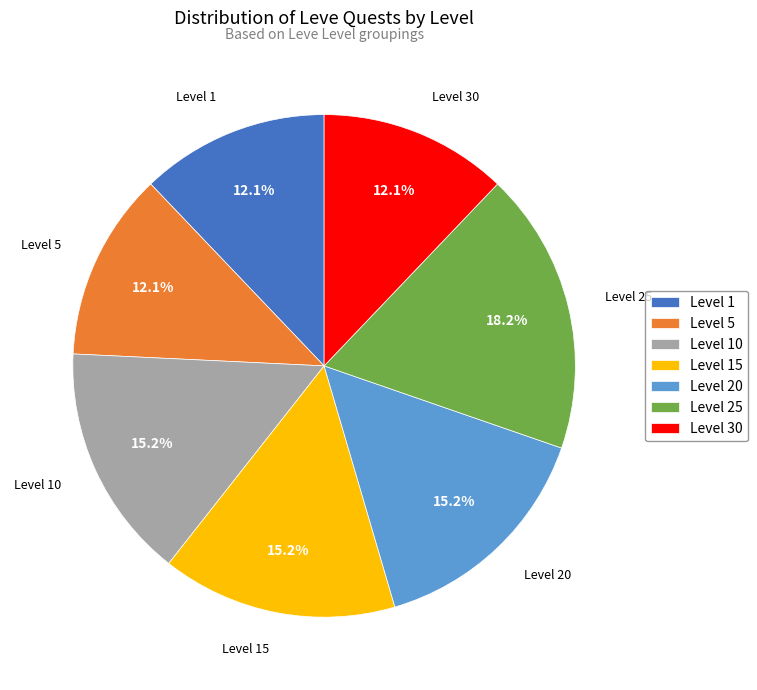

How much of the chart is everything except Level 1?

87.9%